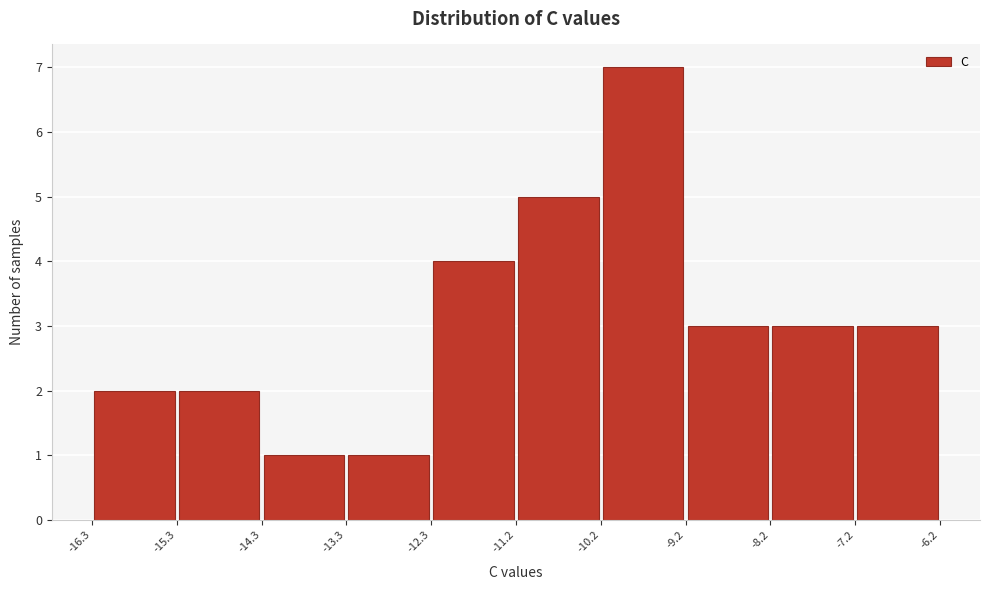

Which range on the x-axis has the tallest bar?

-10.2 to -9.2